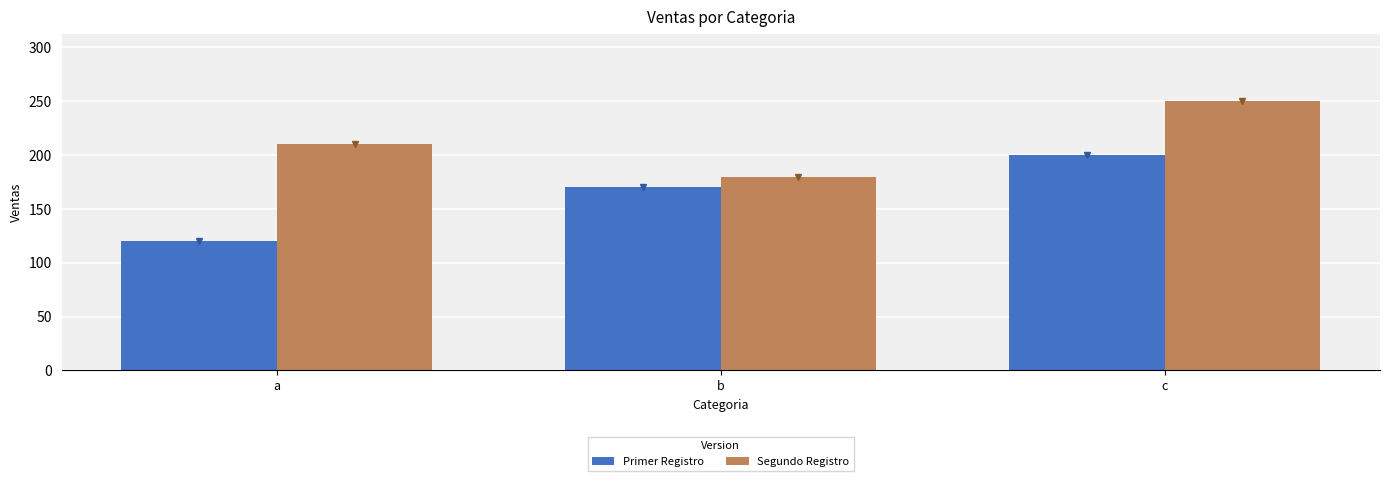

Reading right to left, list all the values displayed in this chart.

Primer Registro: 200	170	120
Segundo Registro: 250	180	210